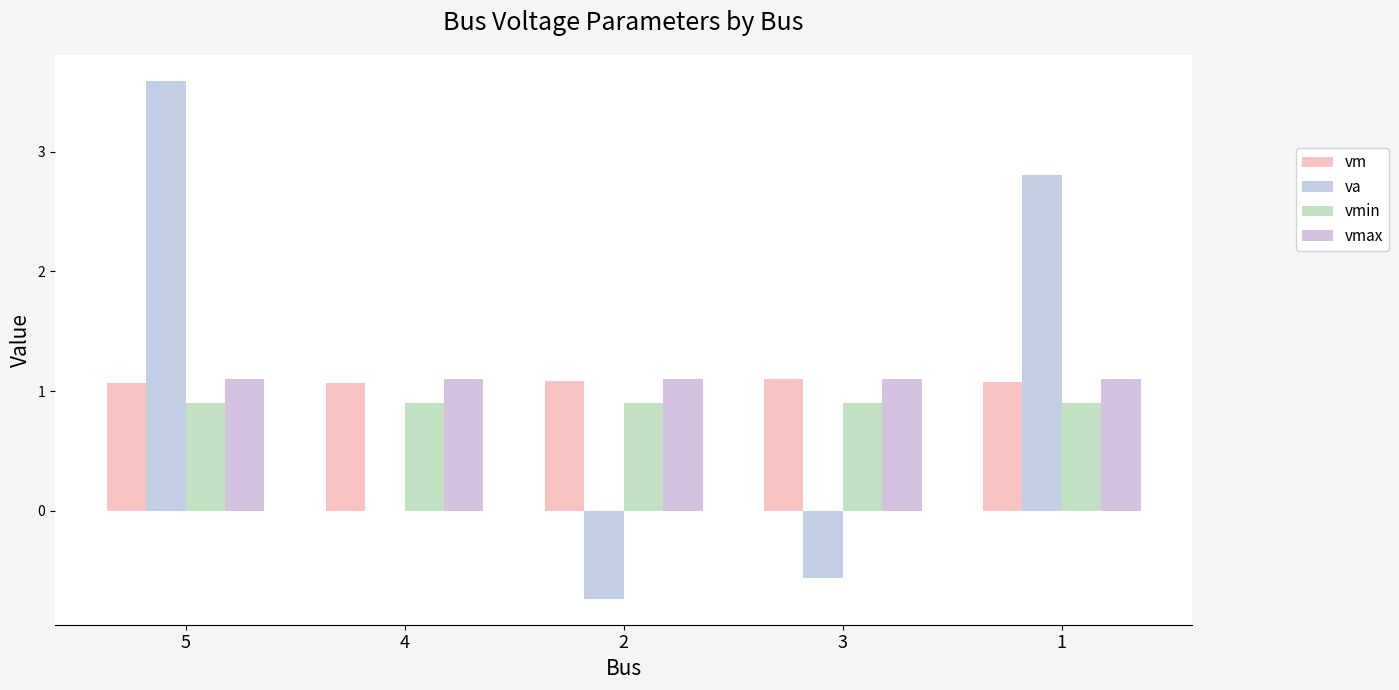

Rank the categories by vmax value from highest to lowest.

5, 4, 2, 3, 1